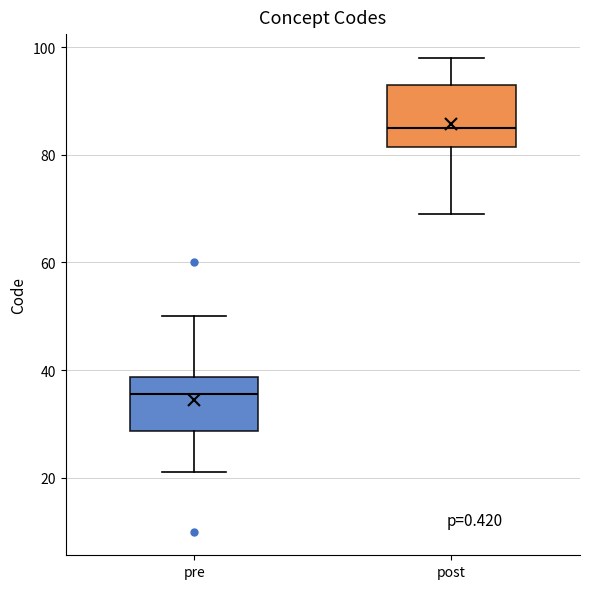

Which box's median line is the lowest?

pre